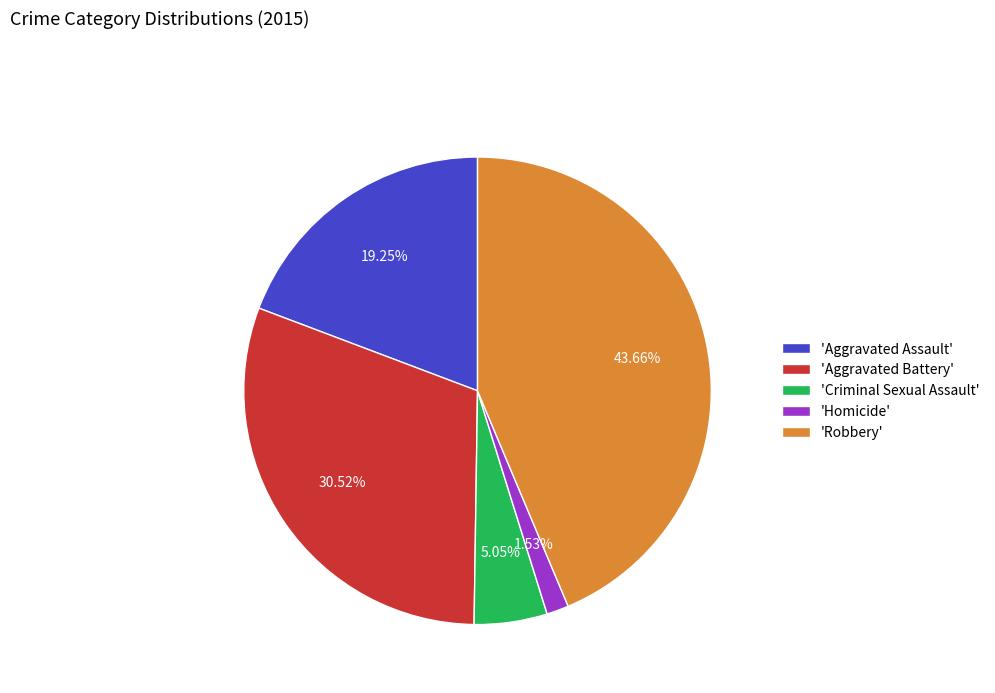

What is the largest slice in the pie chart?

'Robbery'